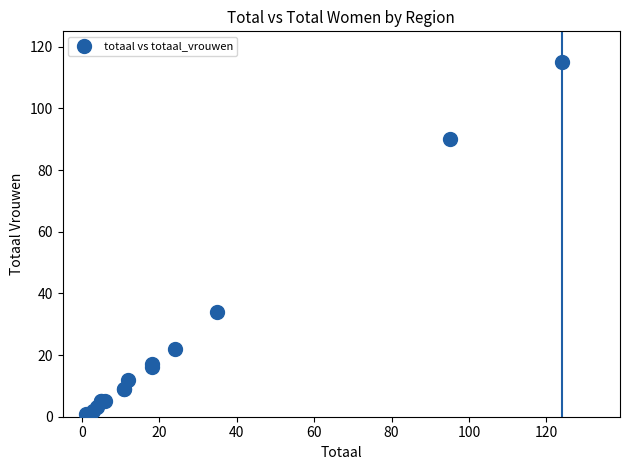

What Y value in the scatter plot is closest to 58?

34